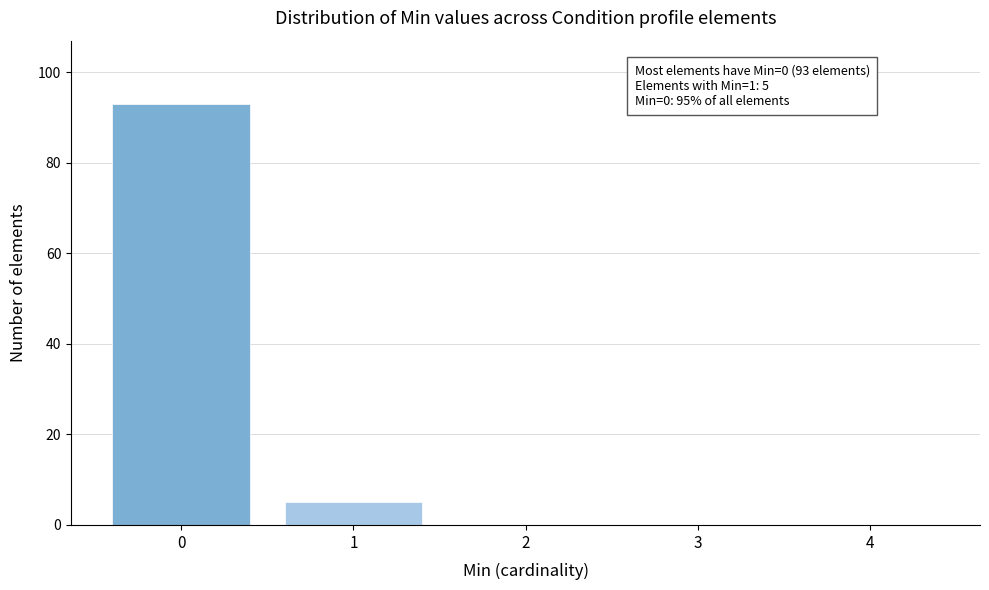

Reading left to right, list all the values displayed in this chart.

0=93	1=5	2=0	3=0	4=0